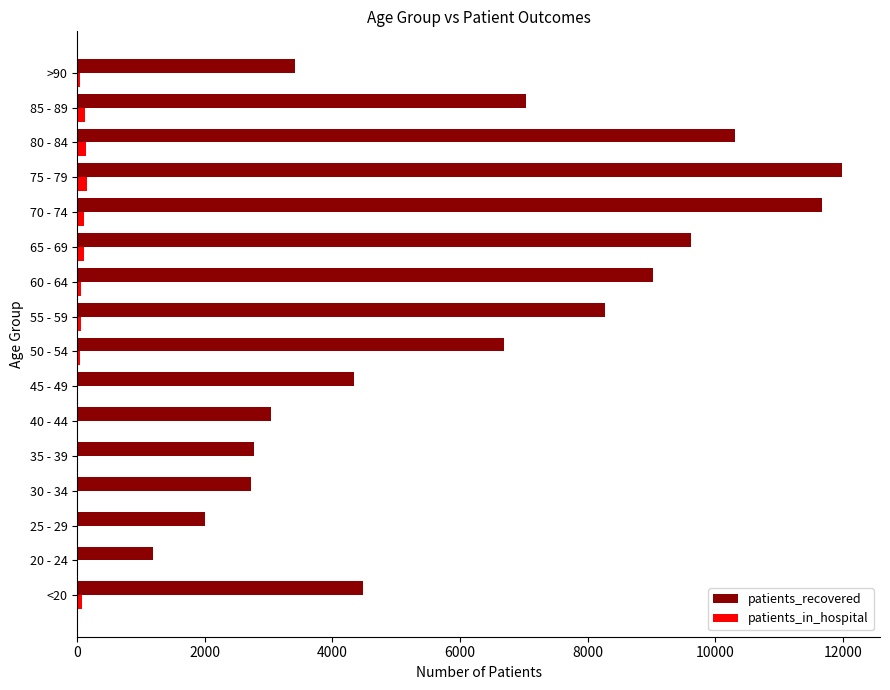

Which series changed the most between 20 - 24 and 40 - 44?

patients_recovered